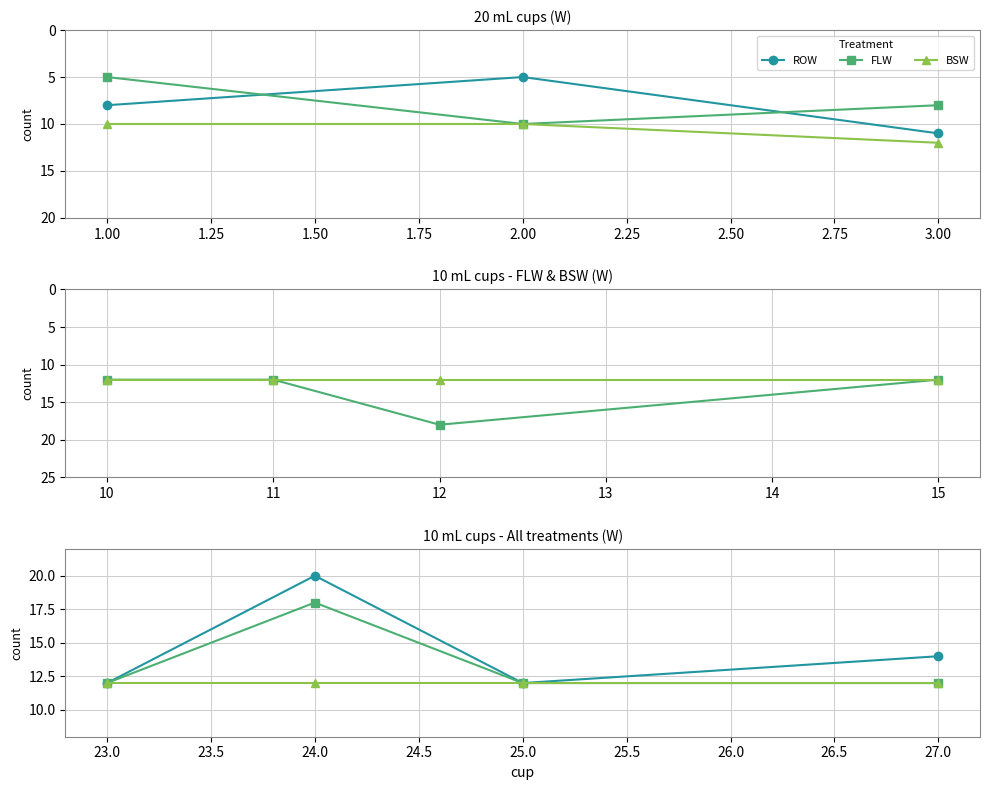

True or false: BSW and ROW intersect in this chart.

False